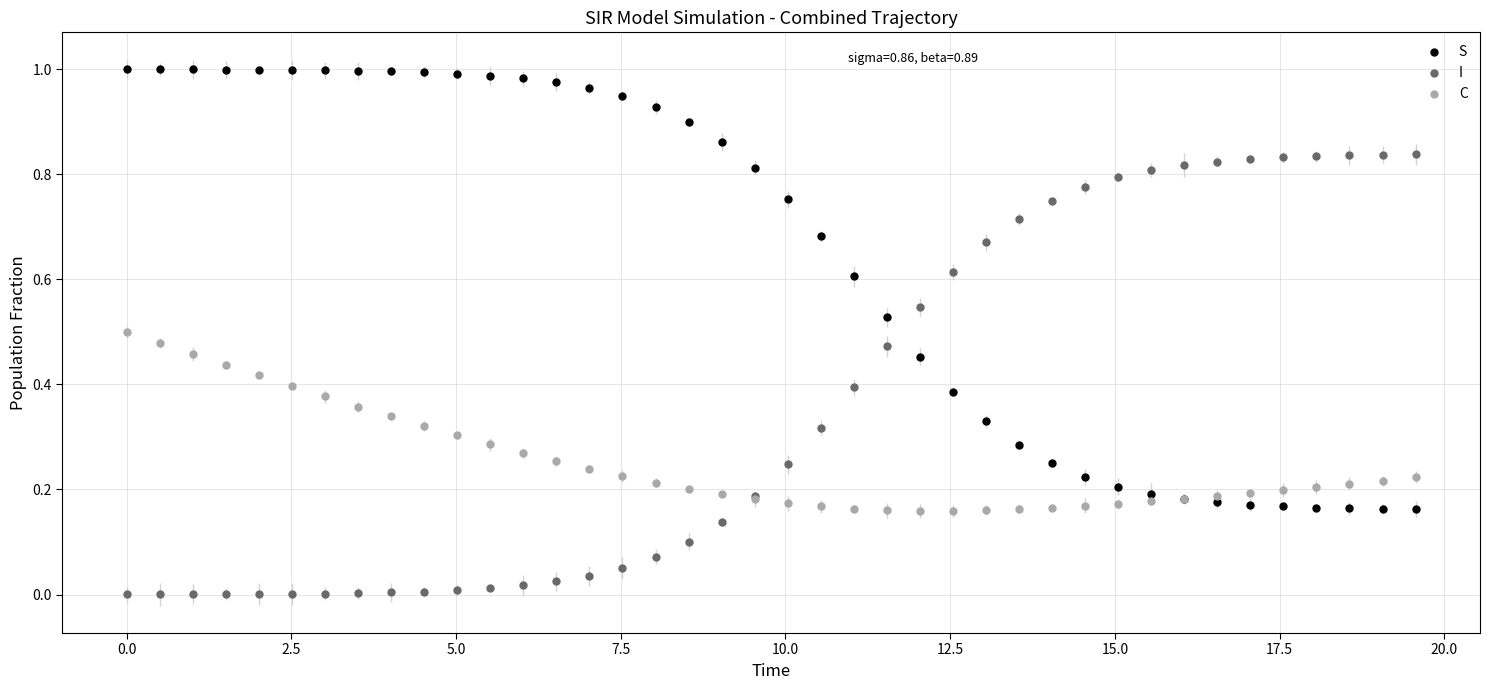

What is the X range (max minus min) for the scatter plot?

19.6